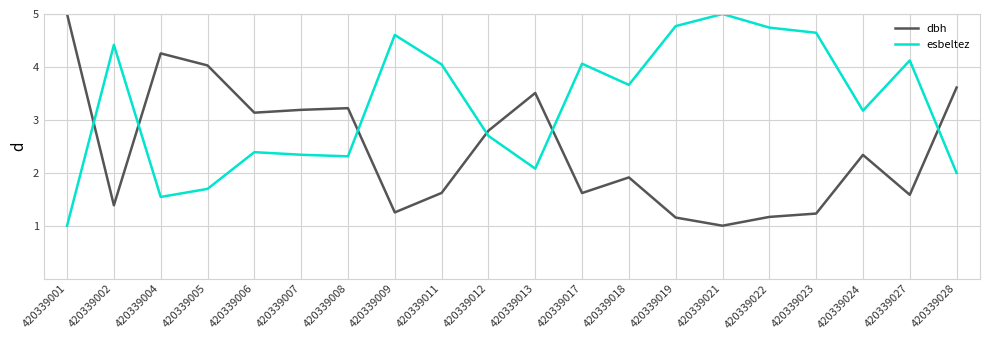

Is the value of esbeltez at 420339013 greater than the value of dbh at 420339019?

Yes